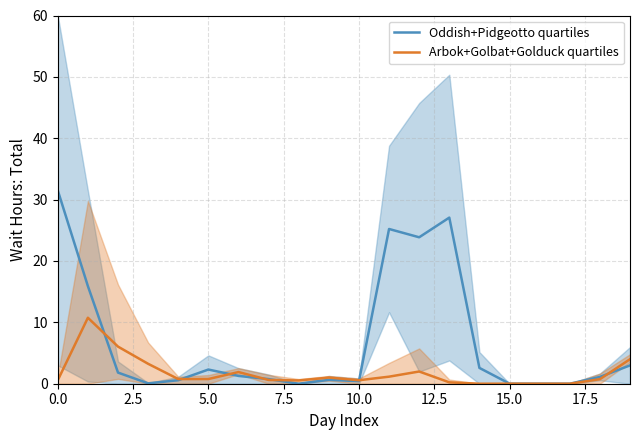

Which has a higher value, 10 or 14?

14